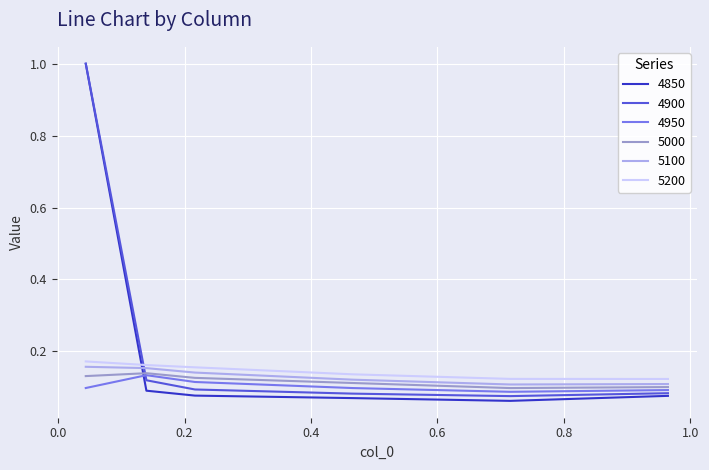

Which series has the largest range (max minus min)?

4850